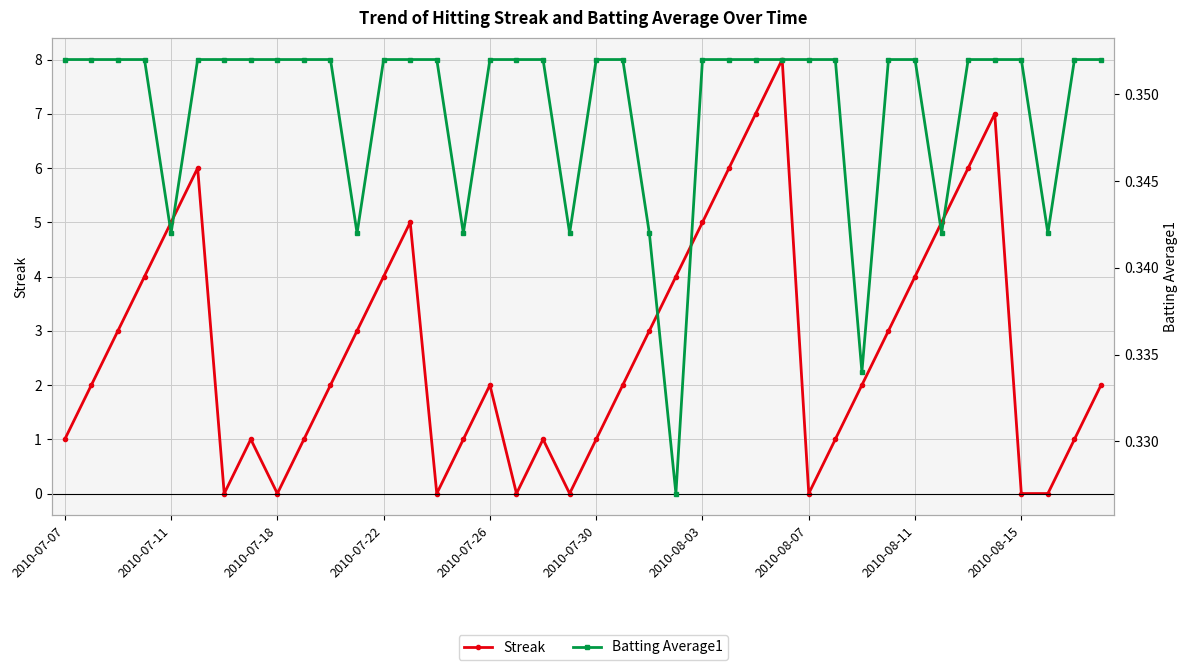

What is the sum of all Streak values?

108.0